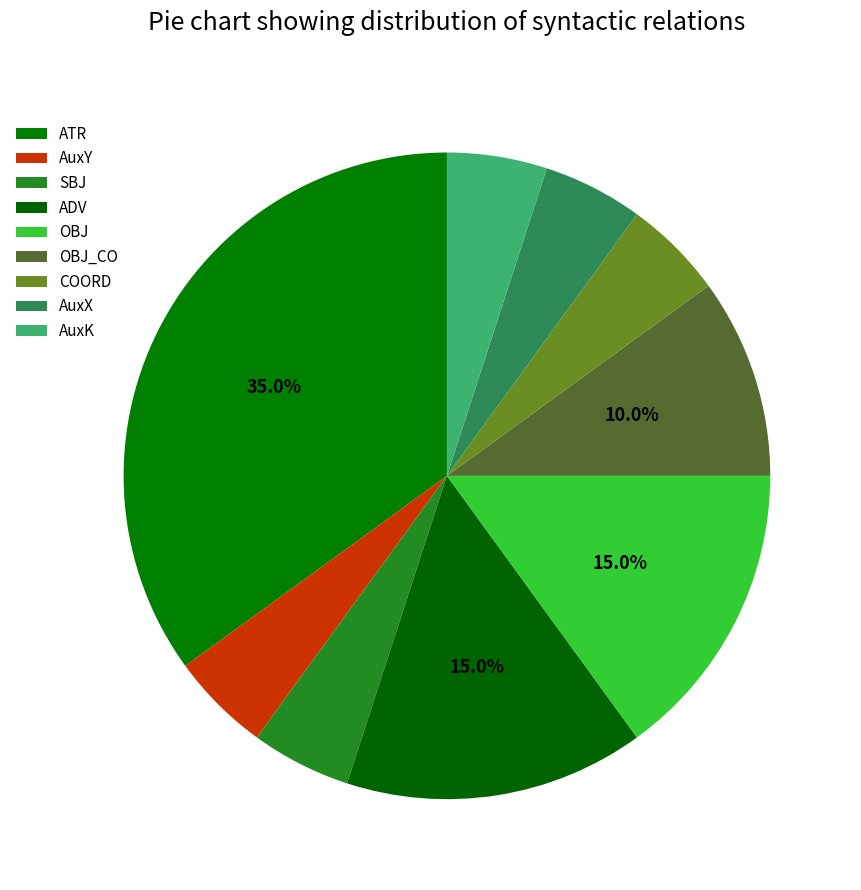

Count the number of slices in the pie.

9